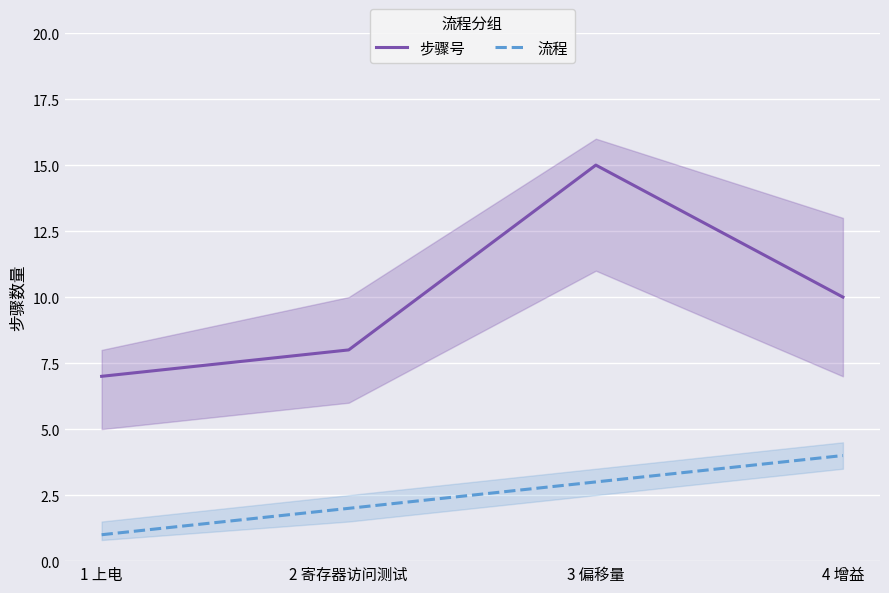

How many lines are shown in the chart?

2